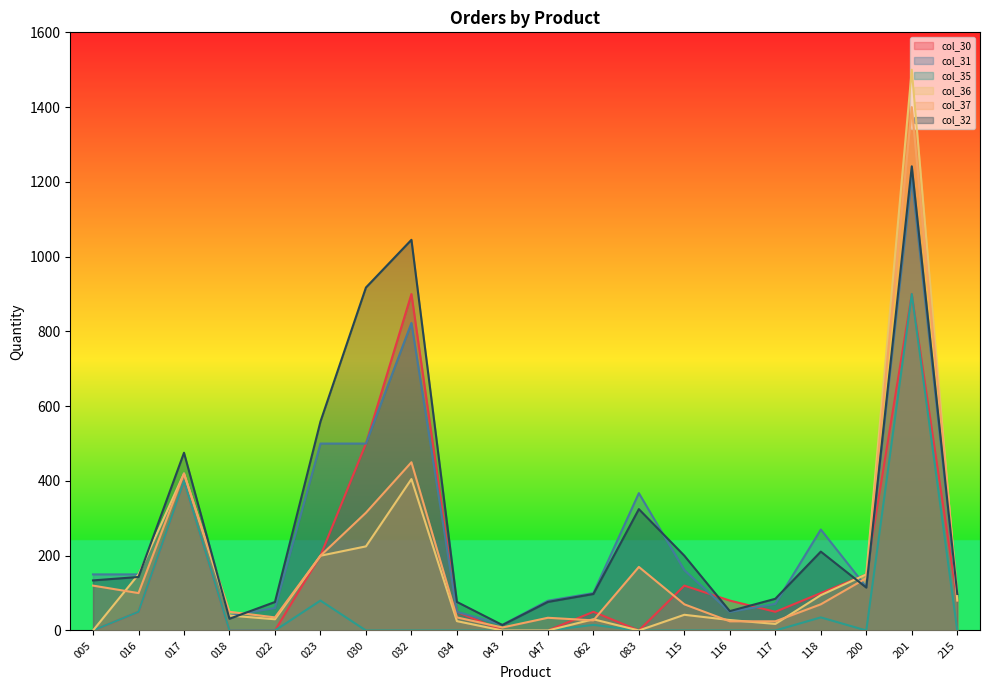

True or false: col_35 and col_32 cross at least once.

False